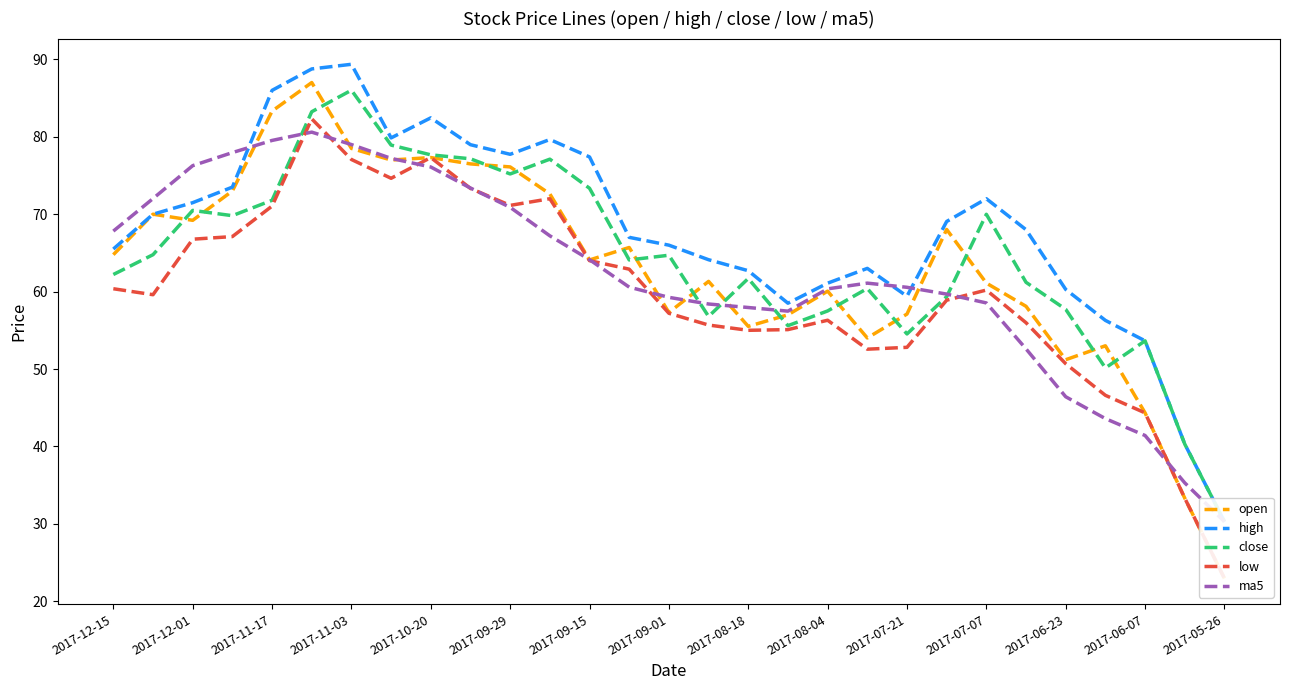

How many distinct data groups are displayed?

5